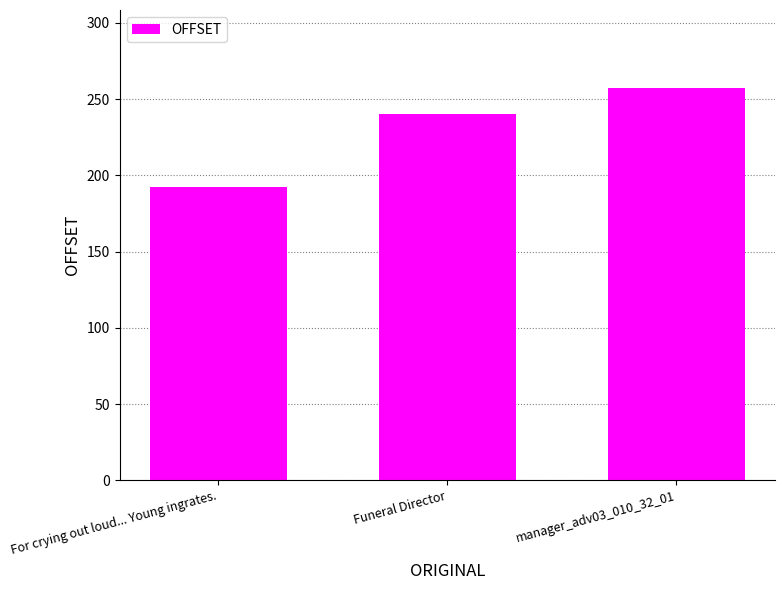

The value at Funeral Director is 383. True or false?

False